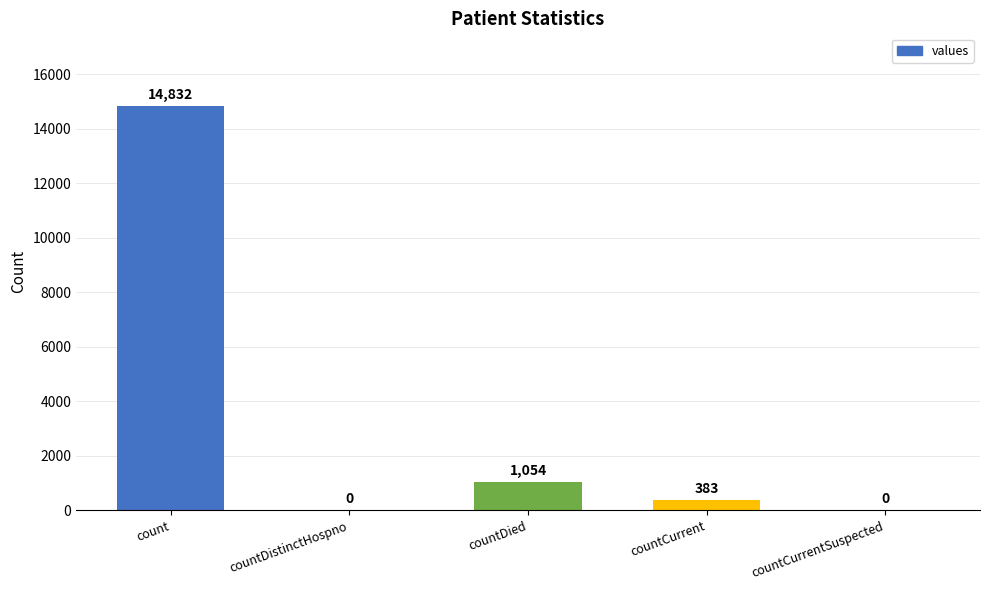

Reading left to right, transcribe all the data shown in this chart.

count=14832	countDistinctHospno=0	countDied=1054	countCurrent=383	countCurrentSuspected=0